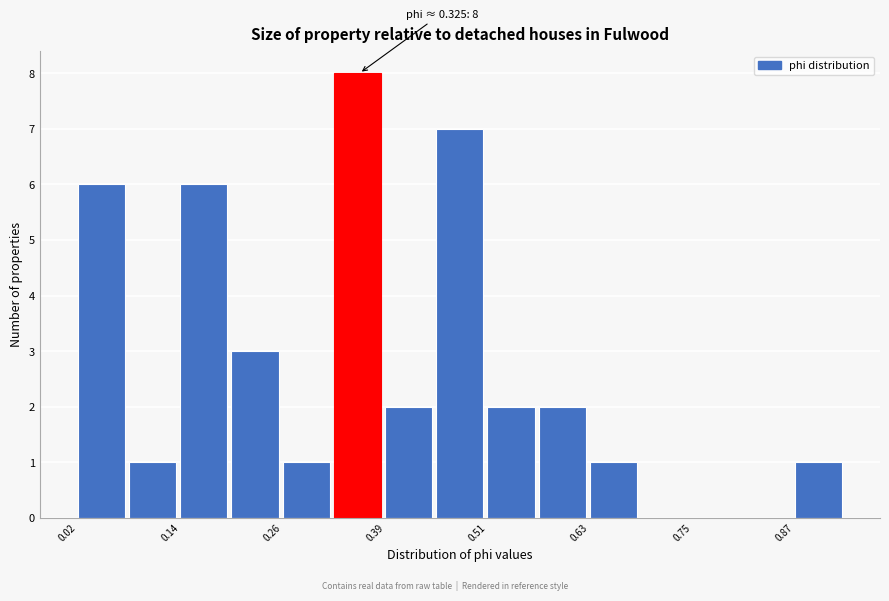

Read against the x-axis, roughly where is the centre of the tallest bar?

0.36